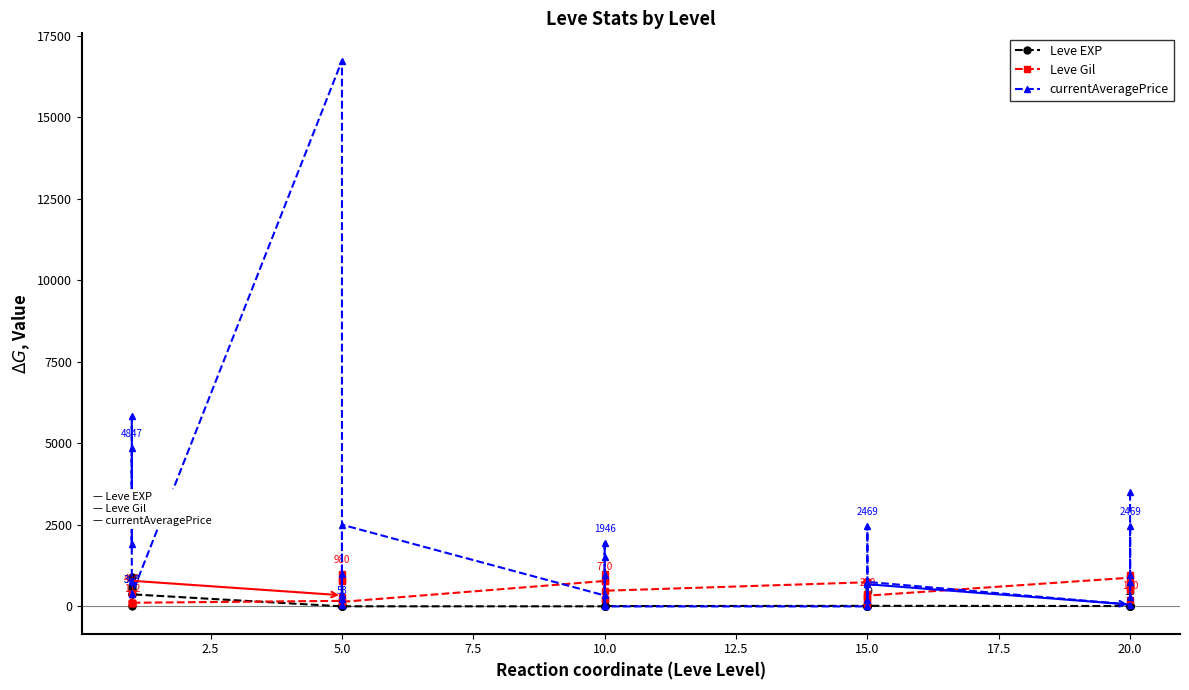

How many series are shown in this chart?

3